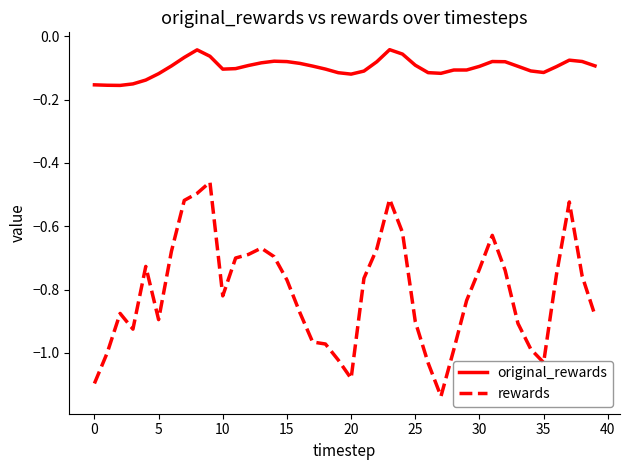

Rank the series by their average value, from lowest to highest.

rewards, original_rewards